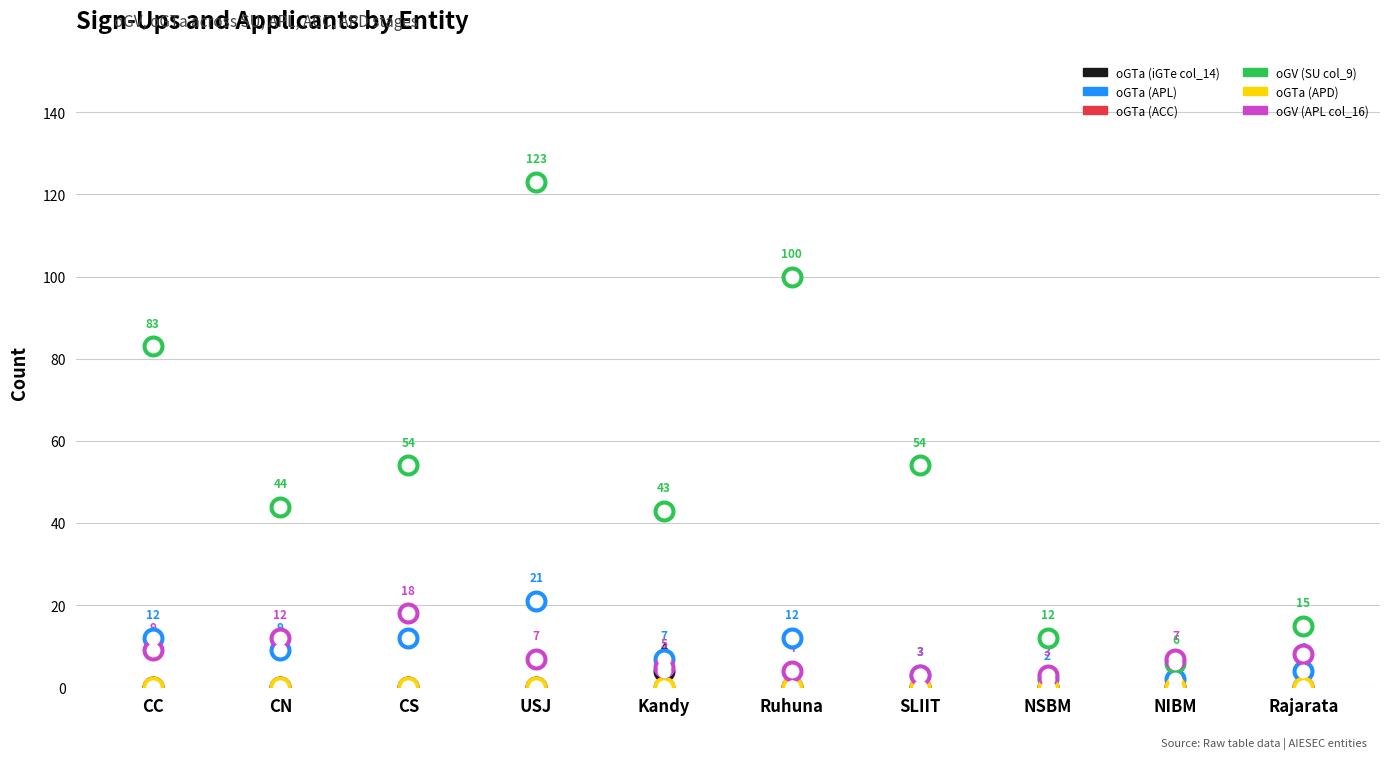

Which series has the widest spread of Y values?

oGV (SU col_9)